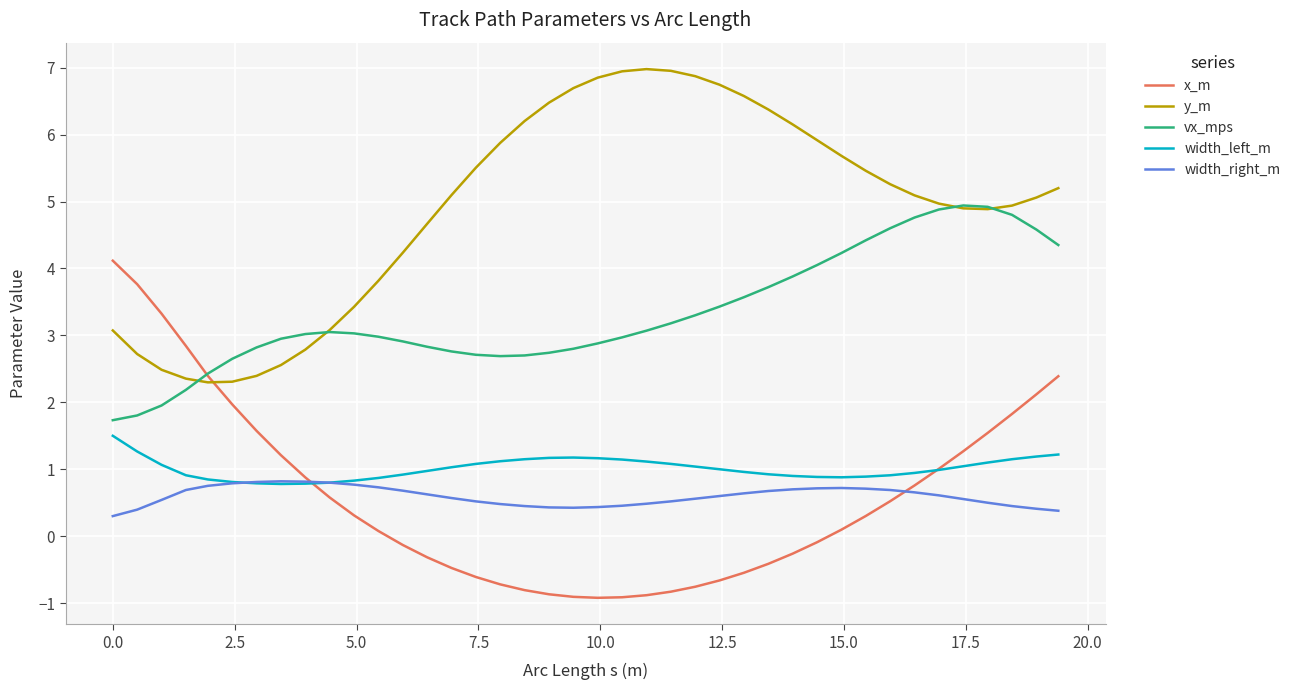

In width_left_m, how many points are lower than both neighbors (excluding endpoints)?

2